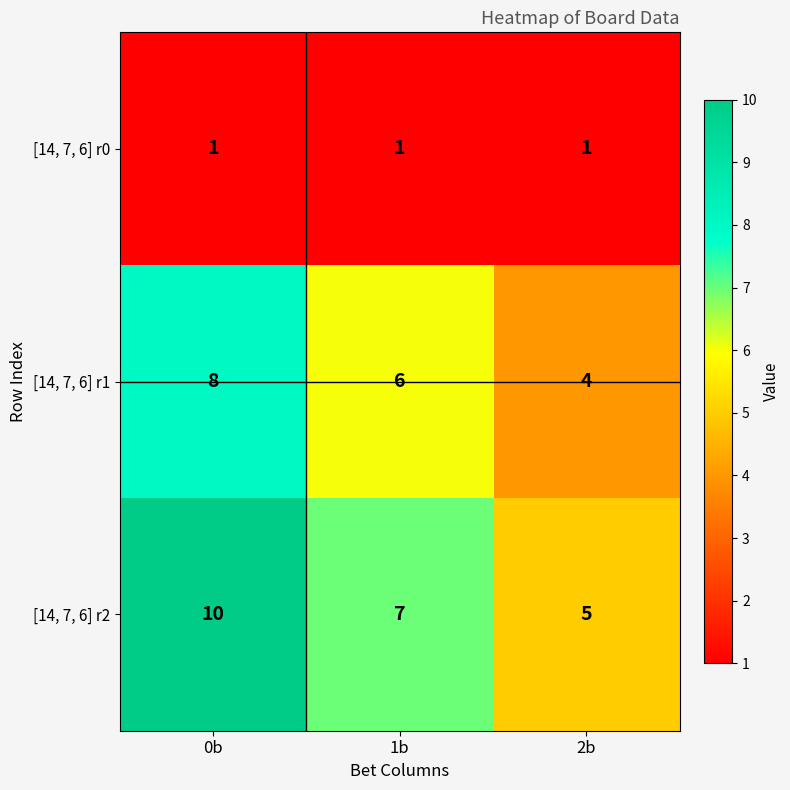

Read the [14, 7, 6] r2 value at 1b.

7